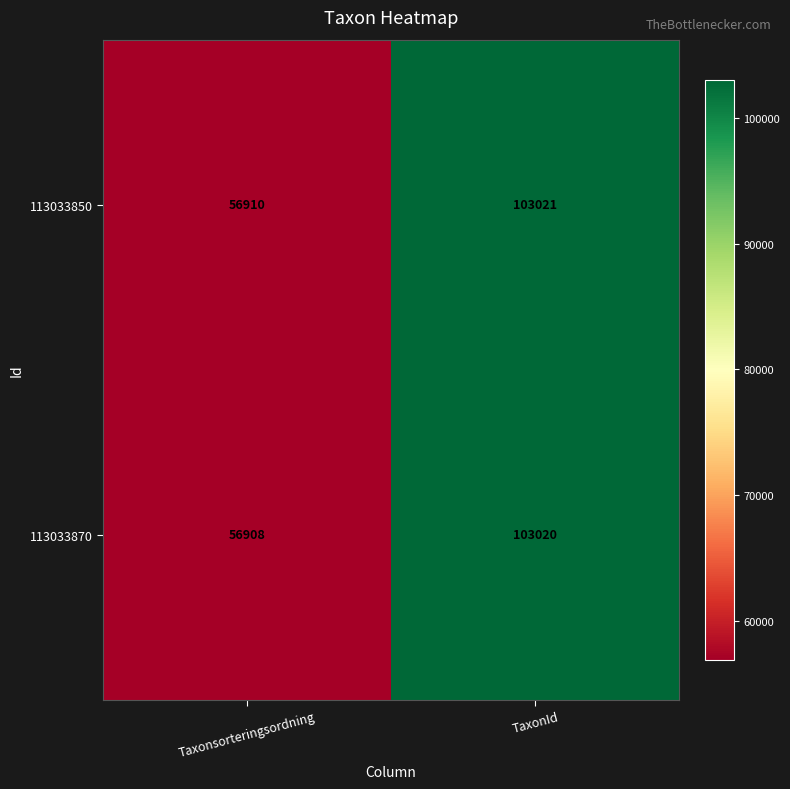

Which category has the highest value across all series?

TaxonId